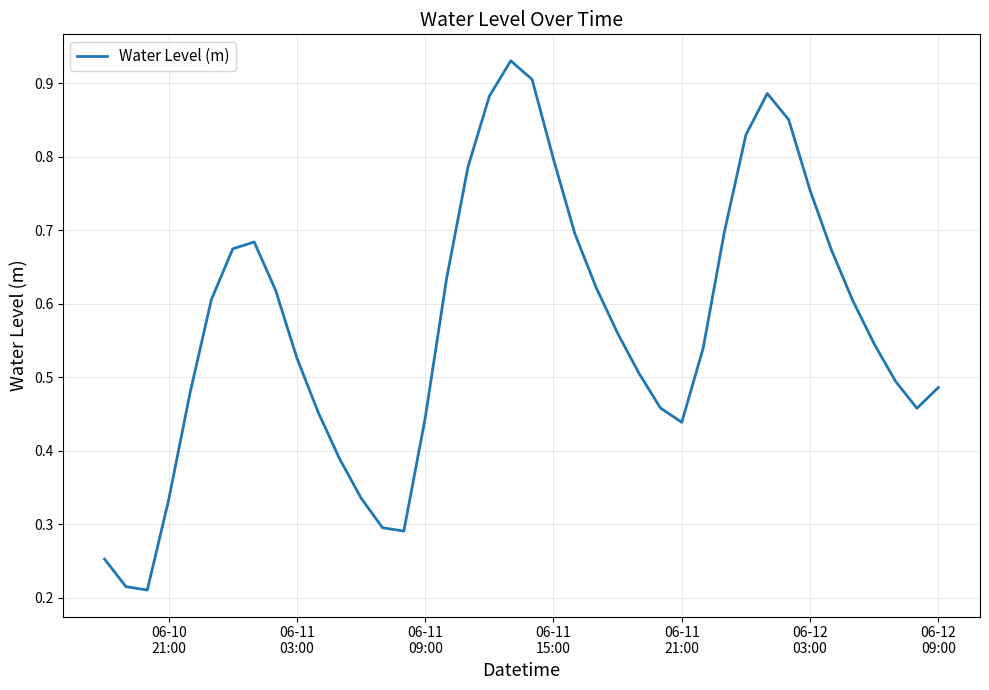

How many lines are shown in the chart?

1